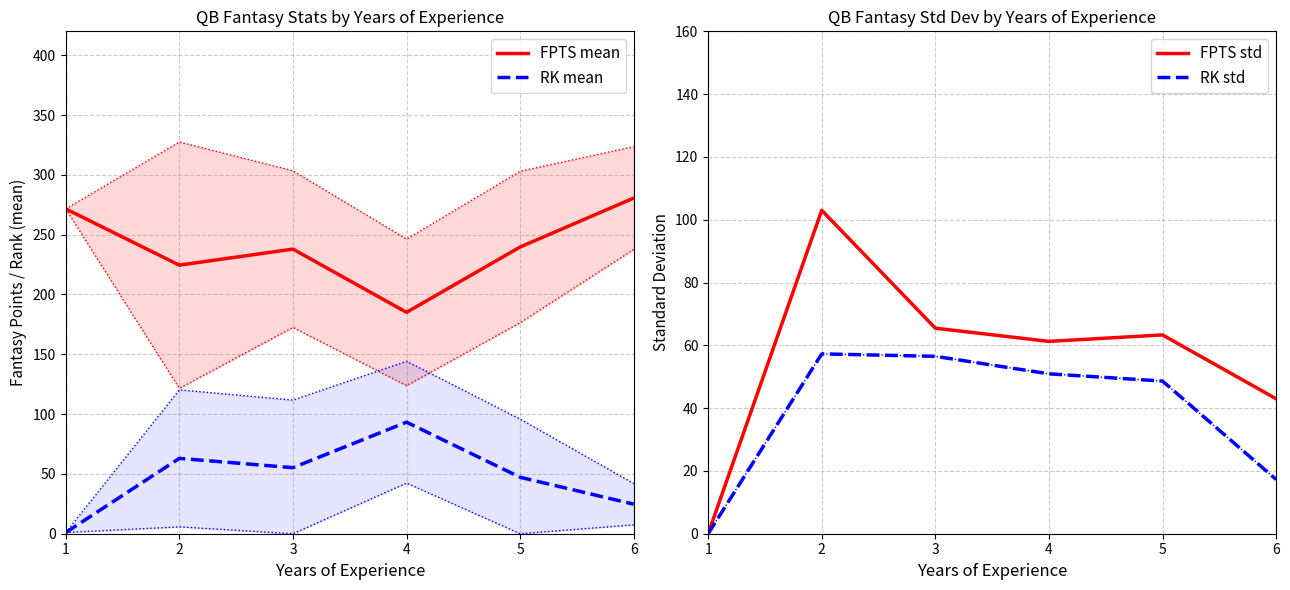

Reading right to left, transcribe all the data shown in this chart.

FPTS mean: 280.6	239.7	185.1	237.9	224.5	271.6
RK mean: 24.7	47.2	93.2	55.2	63.0	1.0
FPTS std: 43.0	63.3	61.3	65.5	103.0	0.0
RK std: 17.3	48.6	50.9	56.5	57.3	0.0